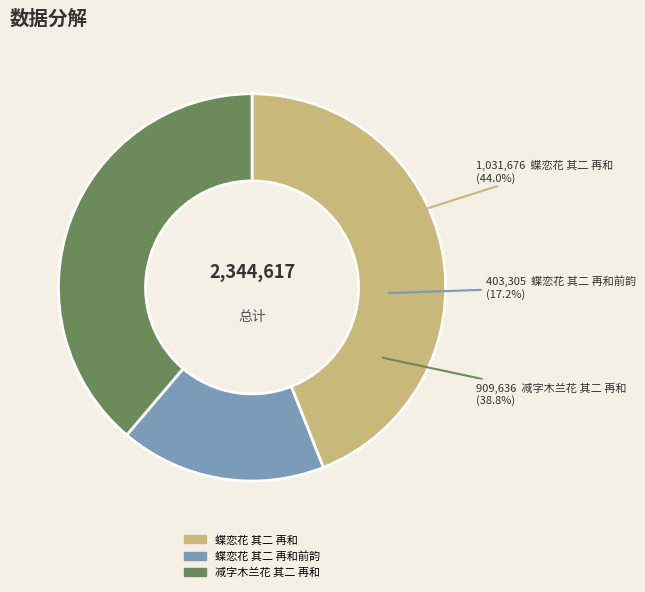

To the nearest percent, what is the difference between the largest and smallest slice percentages?

27%